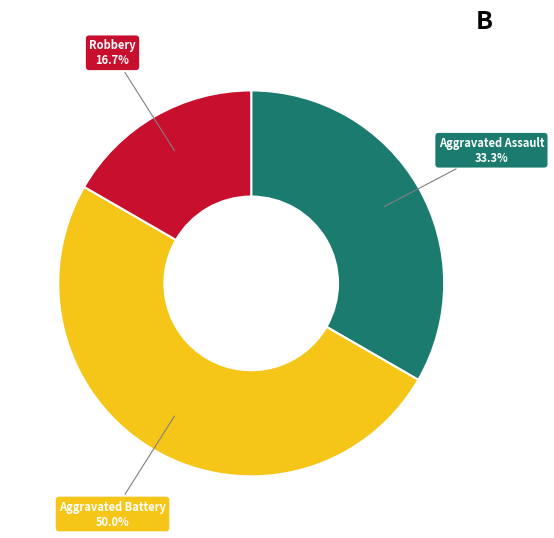

Count the number of slices in the pie.

3